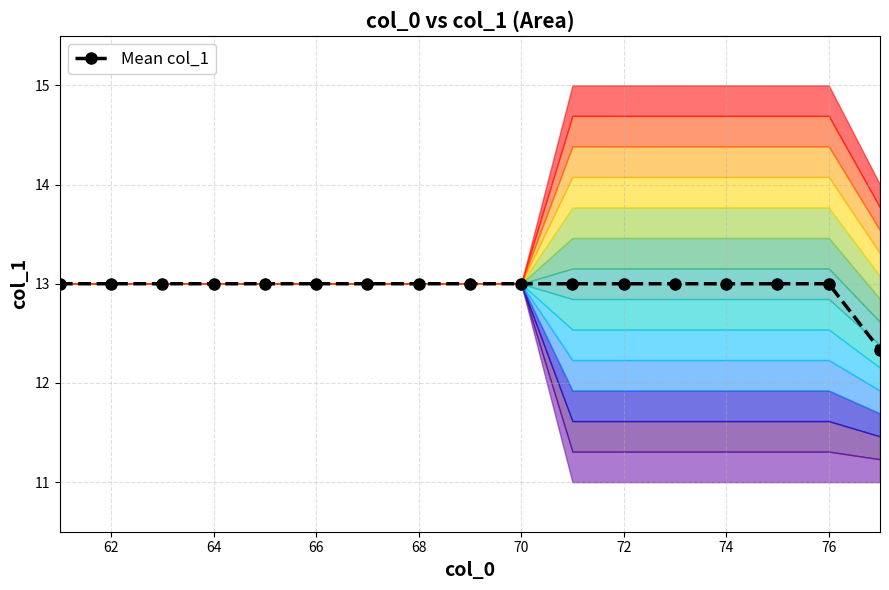

True or false: Mean col_1 has a value of 19.9 at 70.

False